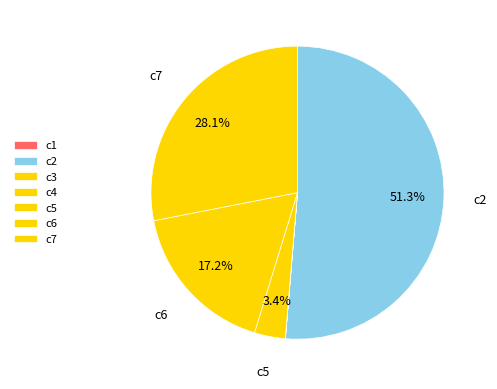

How much of the chart is everything except c2?

48.7%